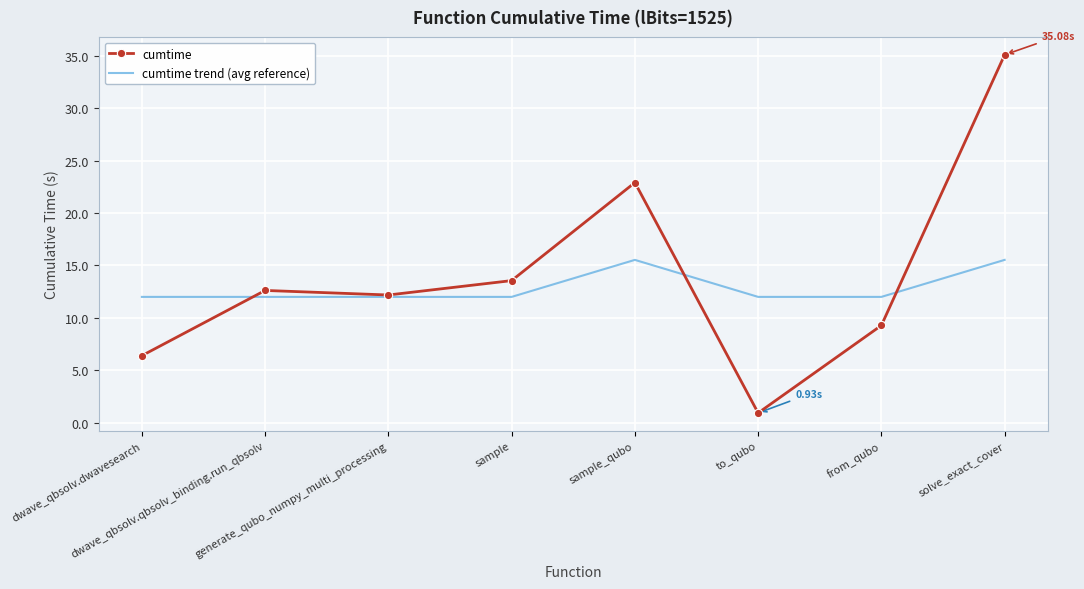

What value does the cumtime trend (avg reference) series have at to_qubo?

12.0